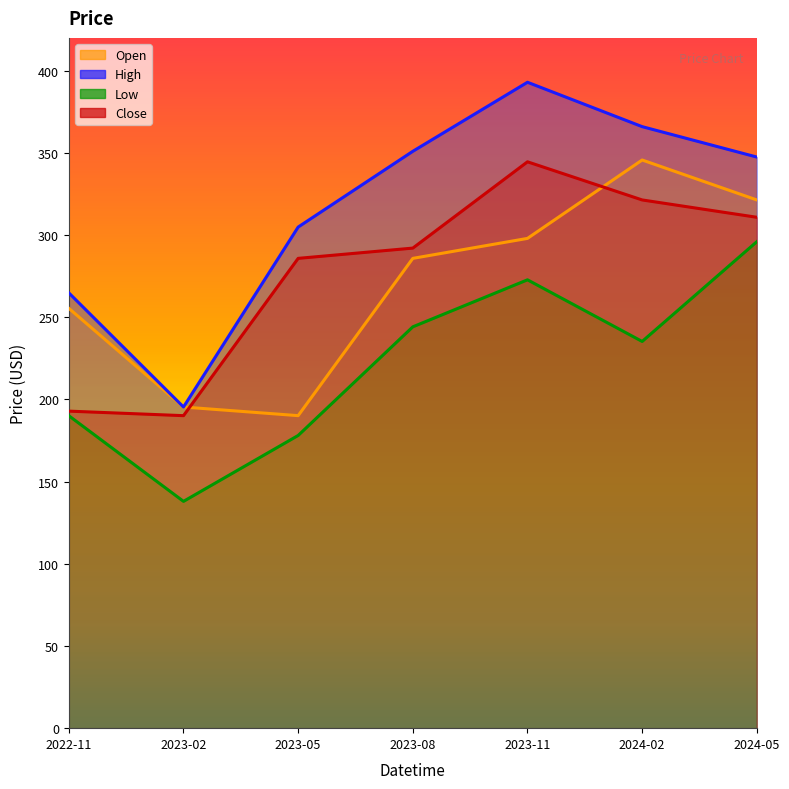

Reading right to left, extract all data points from this chart.

Open: 321.4	345.7	298.0	285.9	190.1	195.4	255.4
High: 347.5	366.0	393.0	351.0	304.9	195.4	264.9
Low: 296.0	235.3	272.8	244.2	178.1	138.0	190.1
Close: 310.9	321.4	344.6	292.1	285.9	190.1	192.9